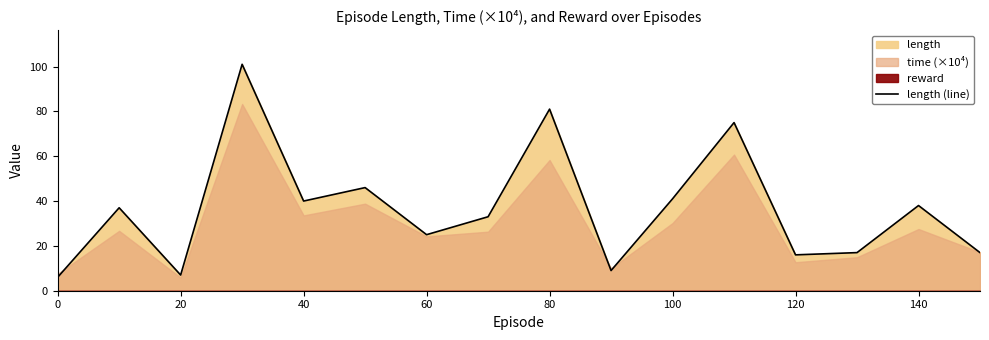

Reading left to right, what are all the values shown in this chart?

6	37	7	101	40	46	25	33	81	9	41	75	16	17	38	17